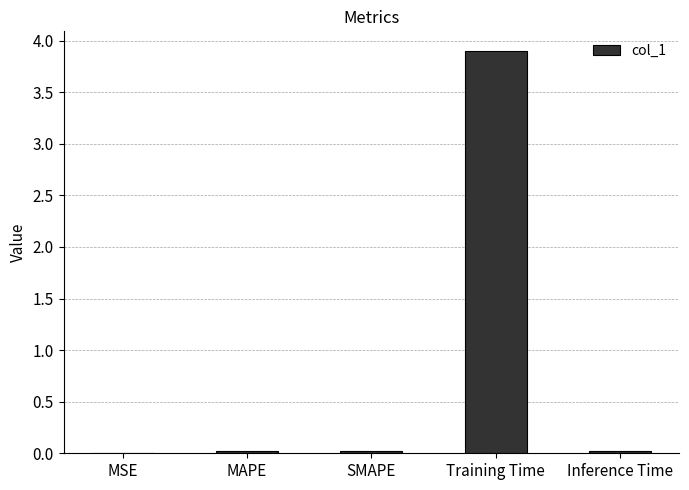

Which category has the highest value across all series?

Training Time